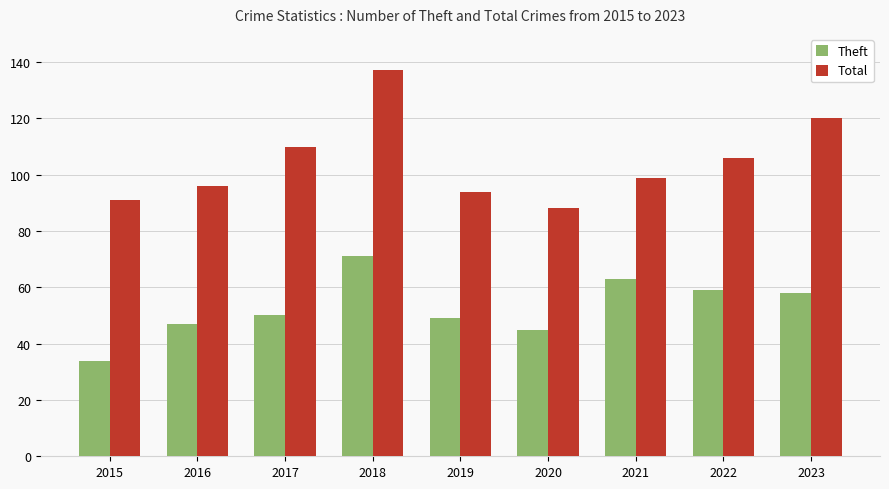

How many bars are there in each group?

2